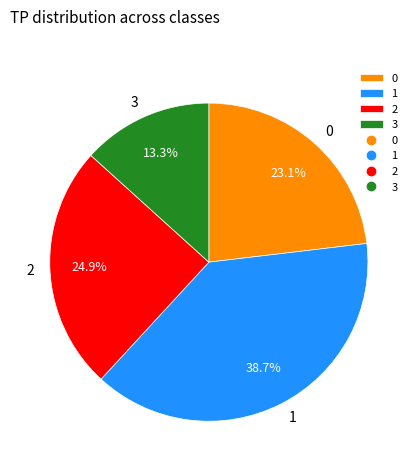

To the nearest percent, what is the combined percentage of 1 and 3?

52%